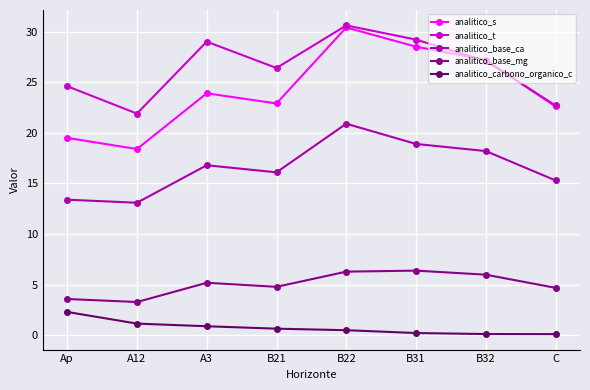

At which category does the chart reach its peak across all series?

B22